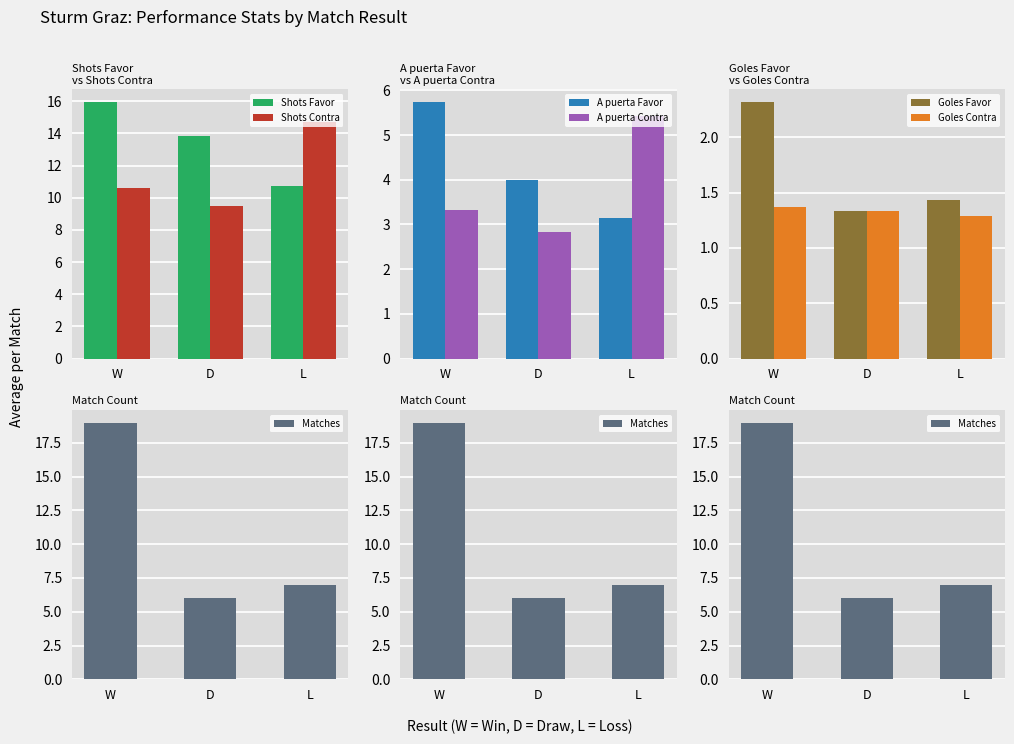

Is the value of A puerta Favor at D greater than the value of A puerta Contra at L?

No